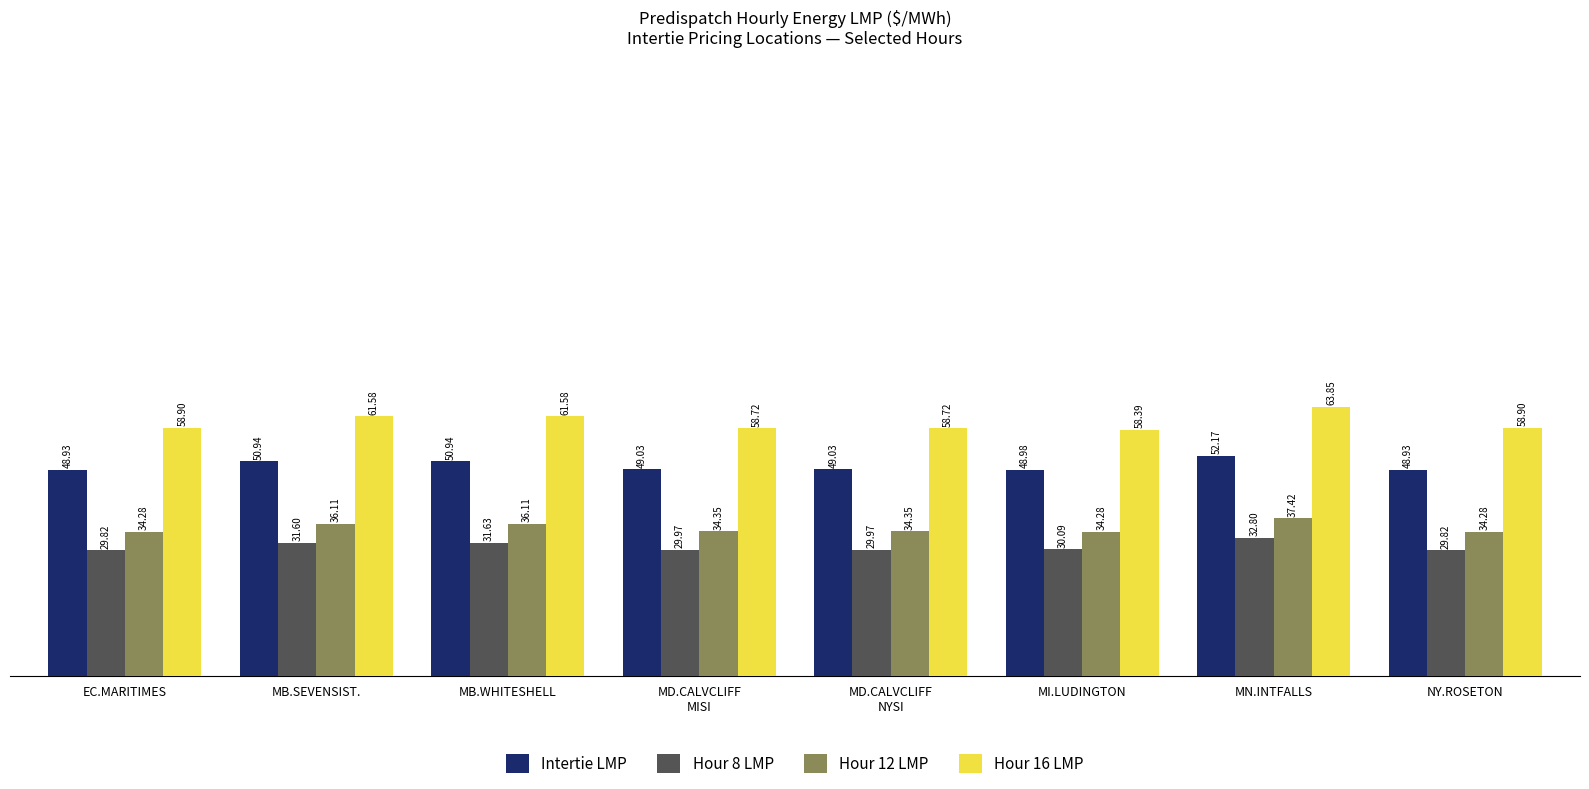

What is the difference between the Hour 16 LMP values at NY.ROSETON and MD.CALVCLIFF
MISI?

0.2